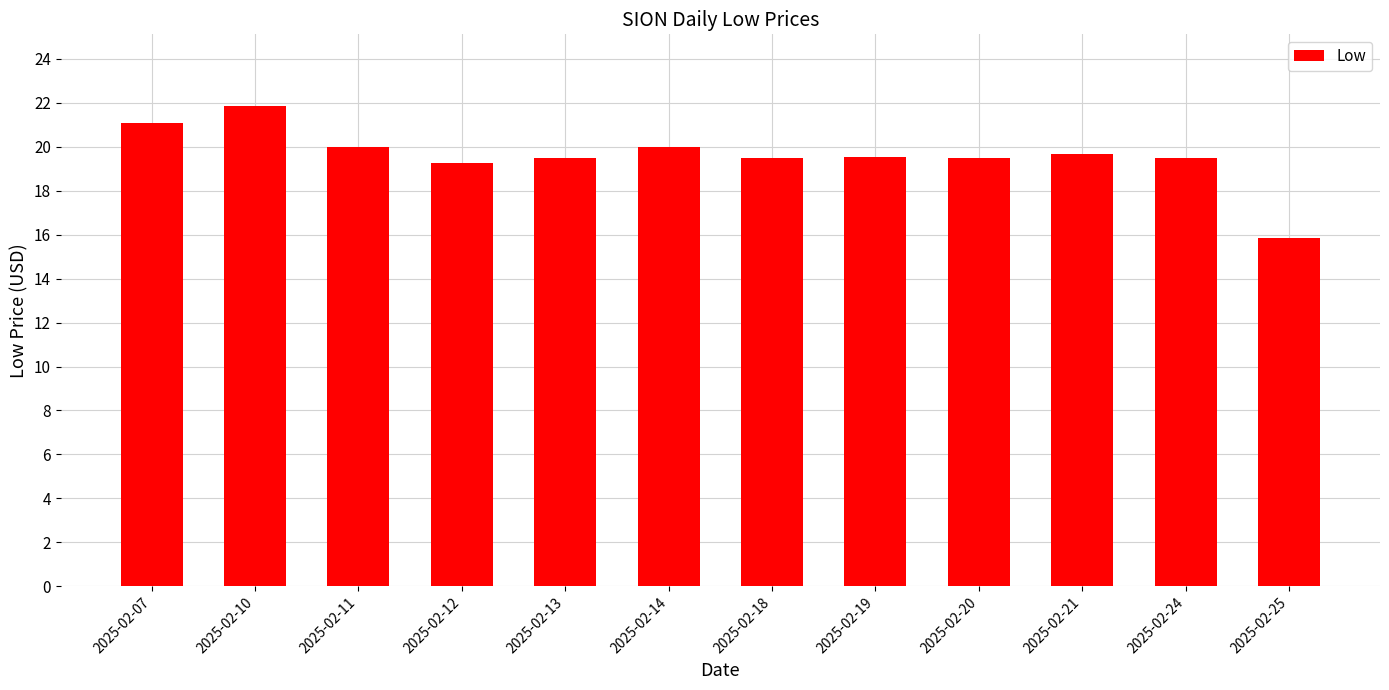

What is the ratio of the value at 2025-02-10 to the value at 2025-02-18?

1.1